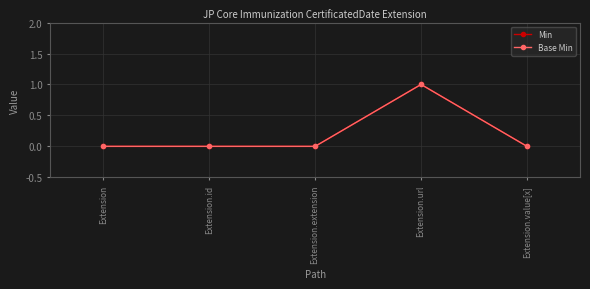

How many lines are shown in the chart?

2